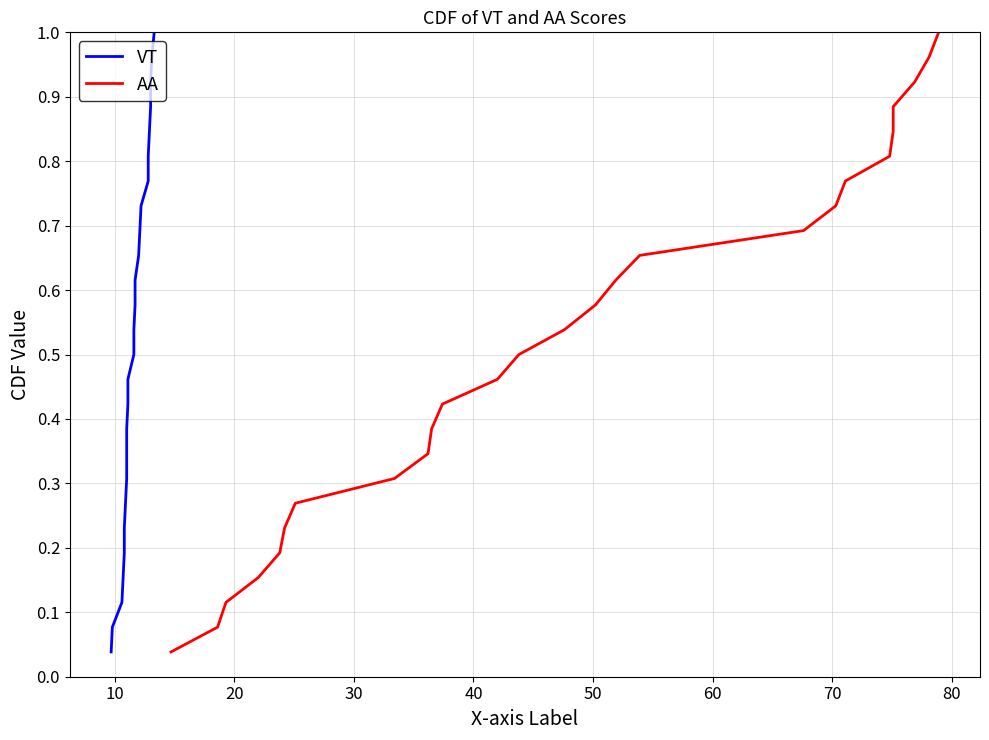

Is the value of AA at 30 greater than the value of VT at 14?

No